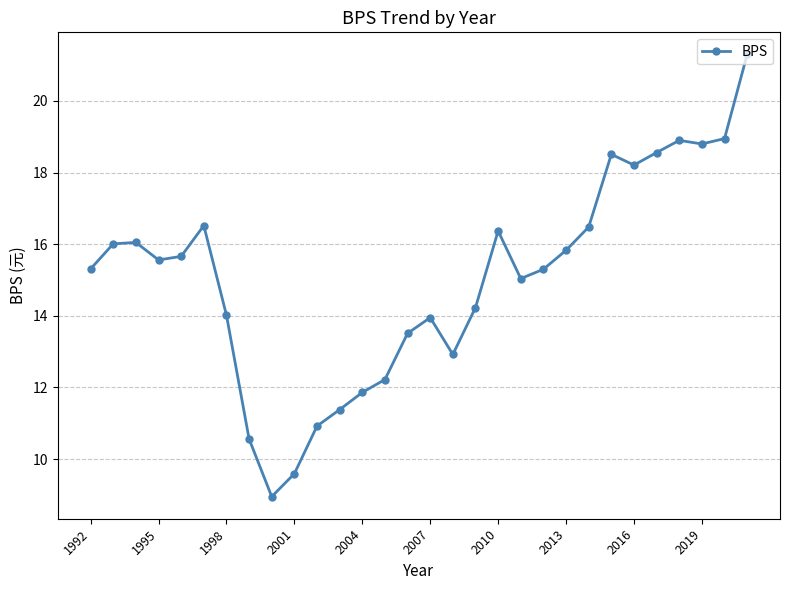

What is the value of the 18th point from the left?

14.2